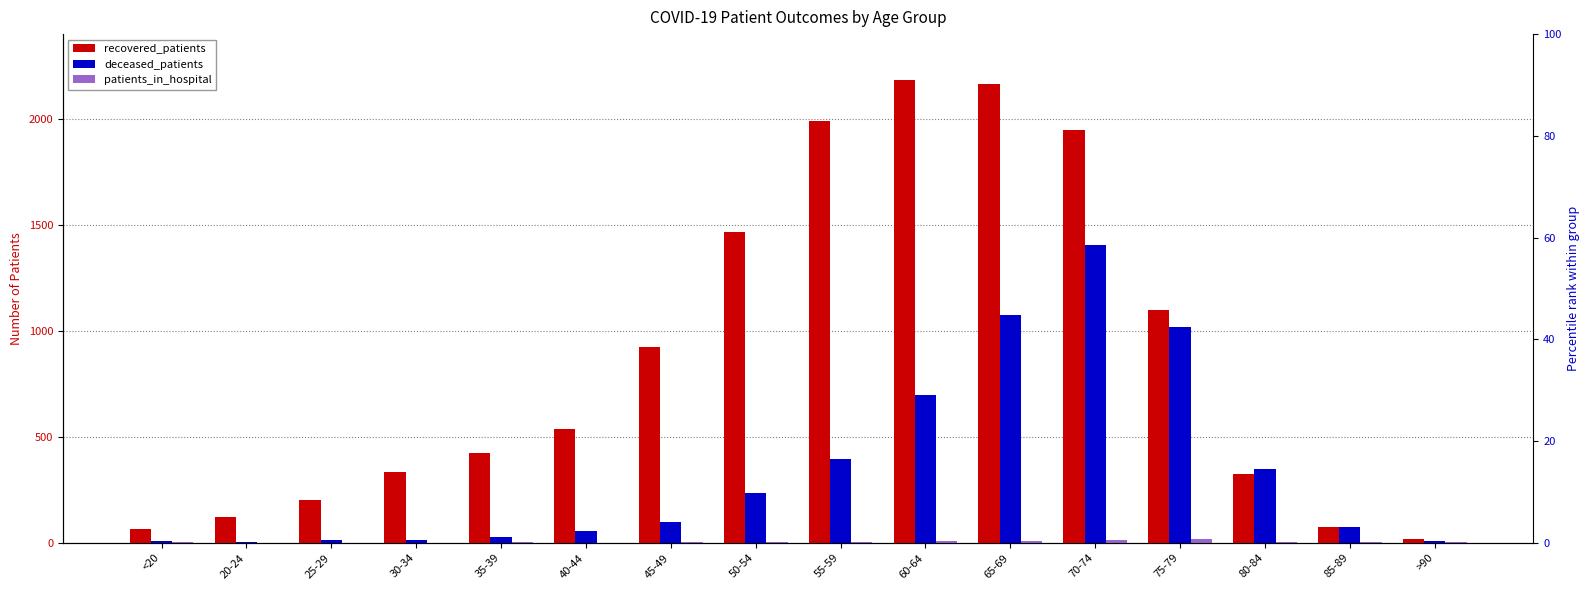

At how many categories does at least one series exceed 984?

6